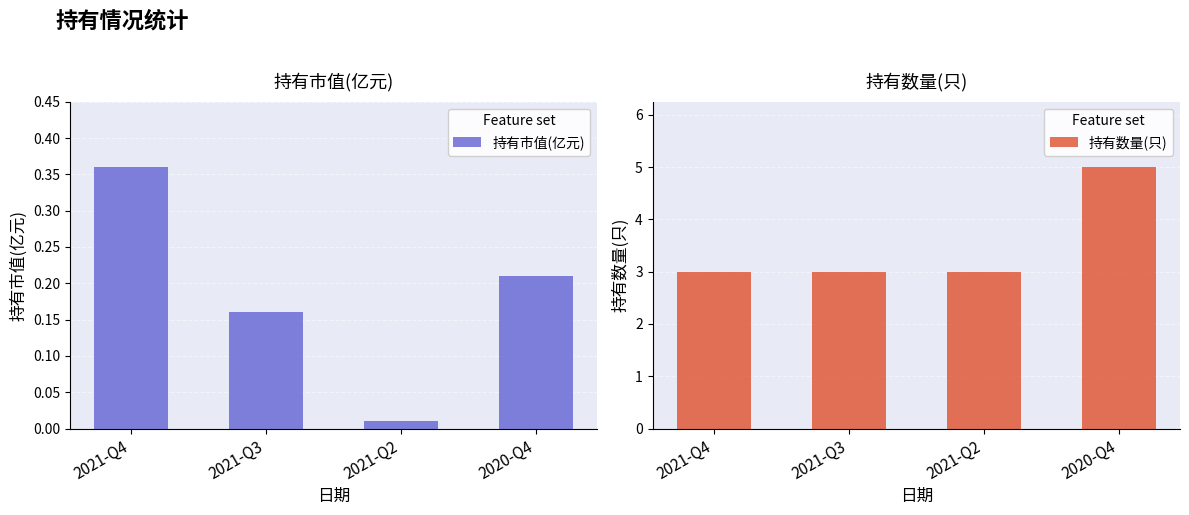

Is it true that 持有市值(亿元) equals 0.0 at 2021-Q2?

False